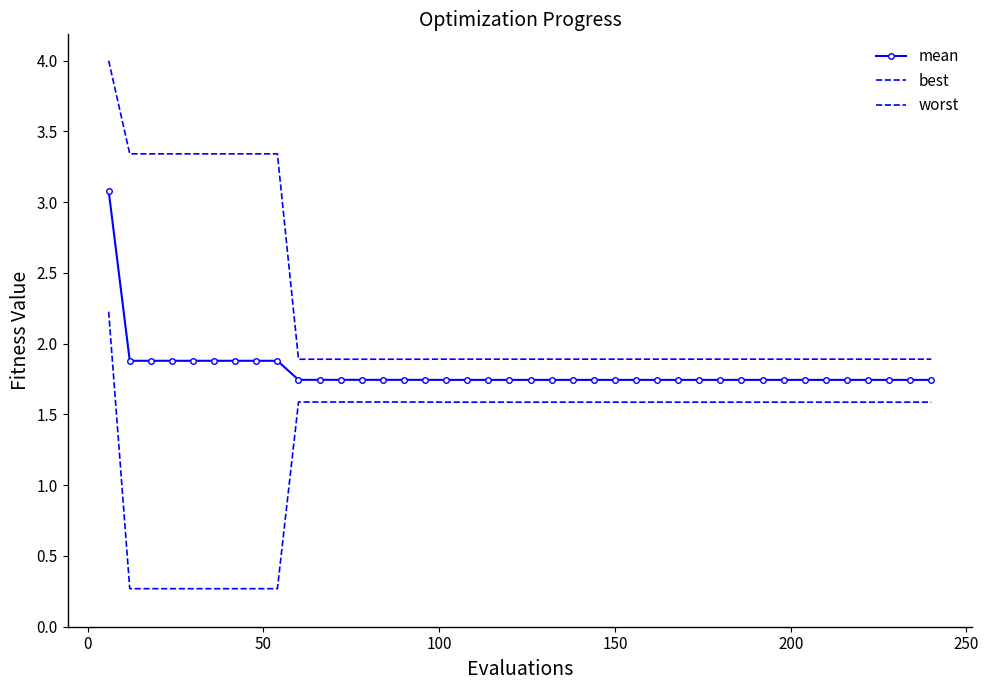

How many lines are shown in the chart?

3